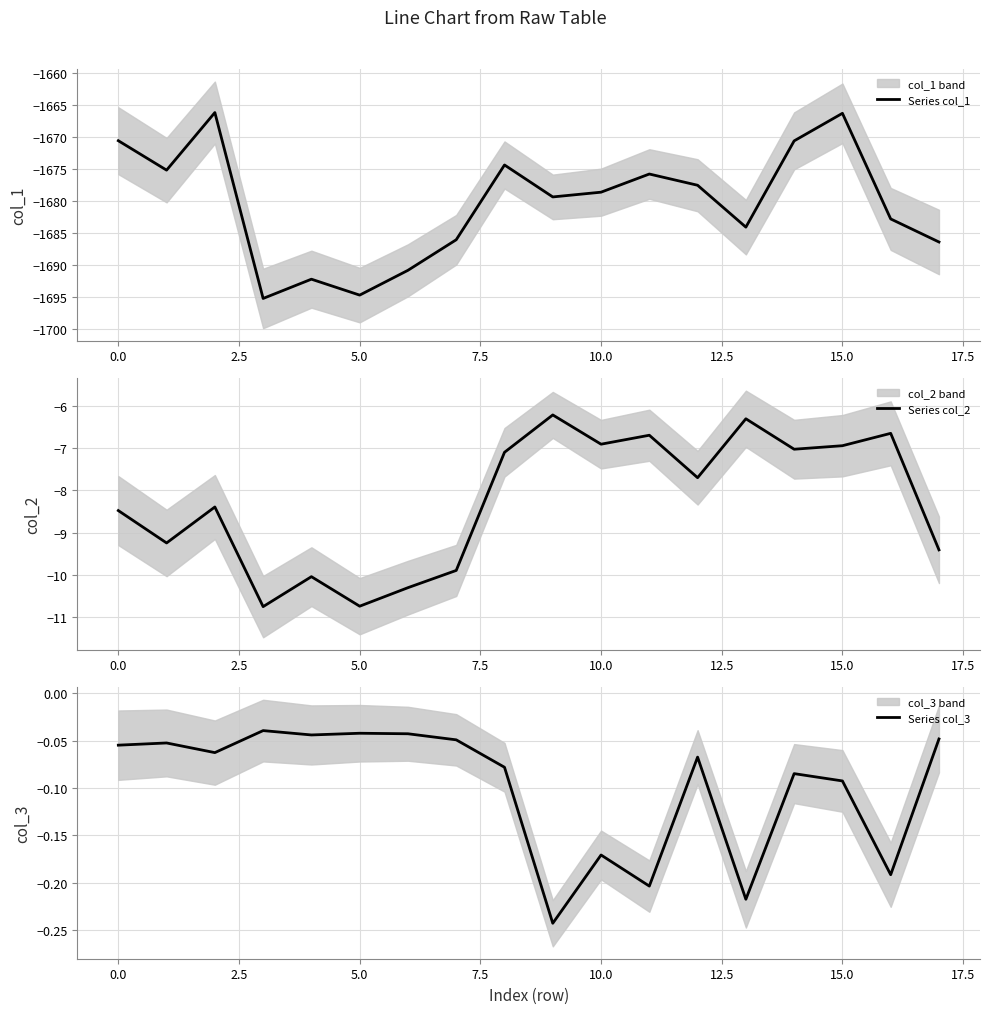

What is the difference between the maximum and minimum values in the Series col_3 series?

0.2